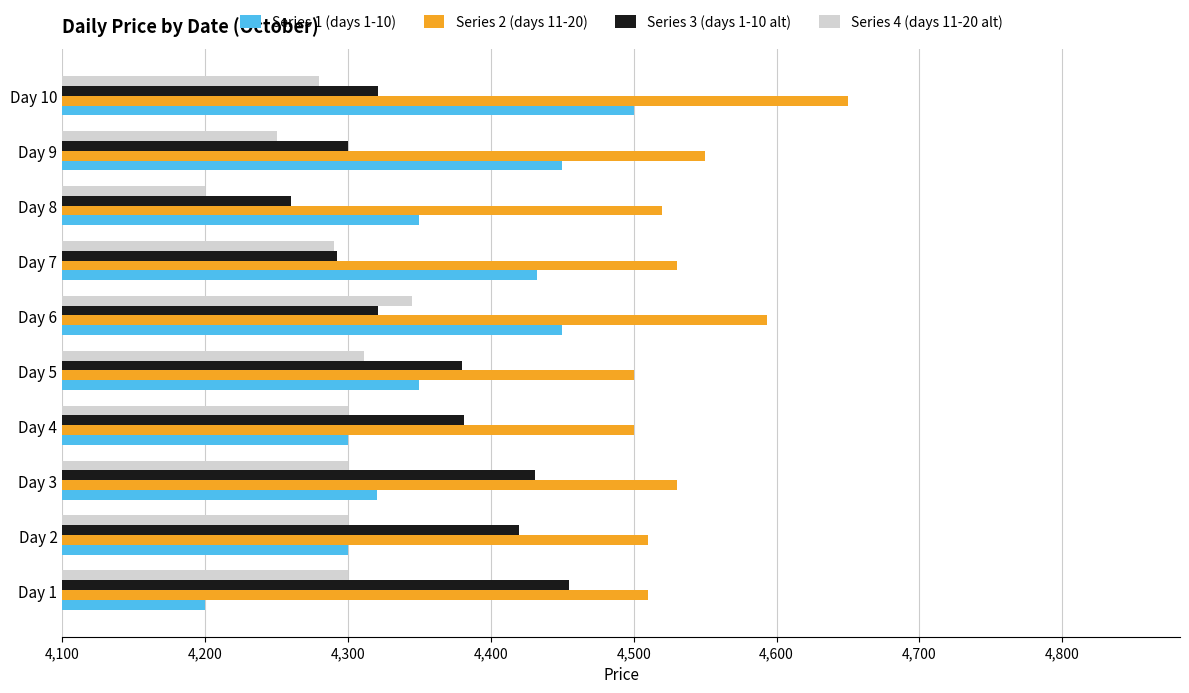

What is the sum of all Series 1 (days 1-10) values?

43652